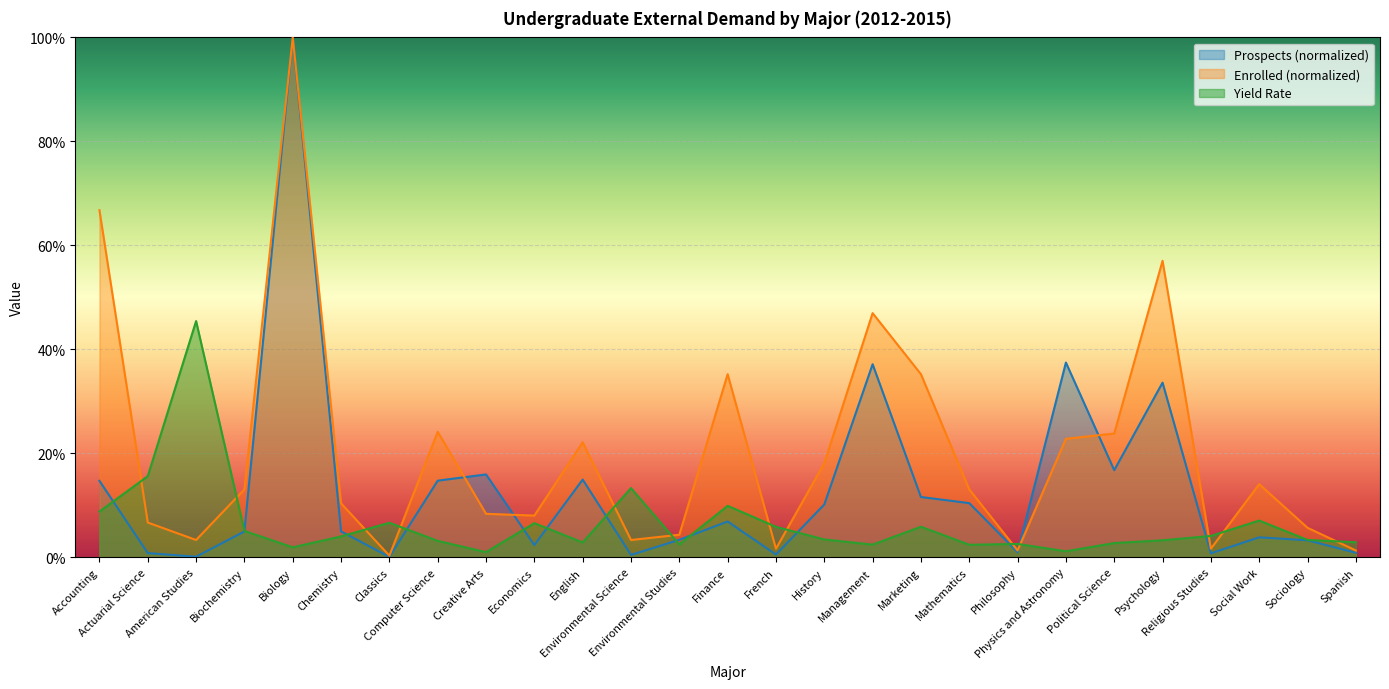

What is the difference between the second highest and second lowest values in the Prospects series?

0.4